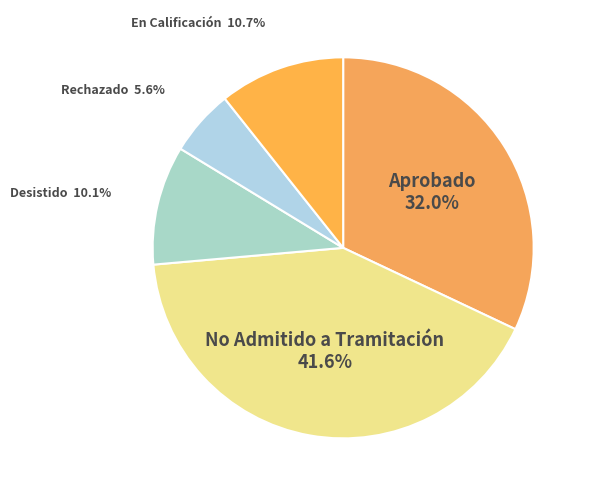

Rank the categories by value from lowest to highest.

Rechazado, Desistido, En Calificación, Aprobado, No Admitido a Tramitación